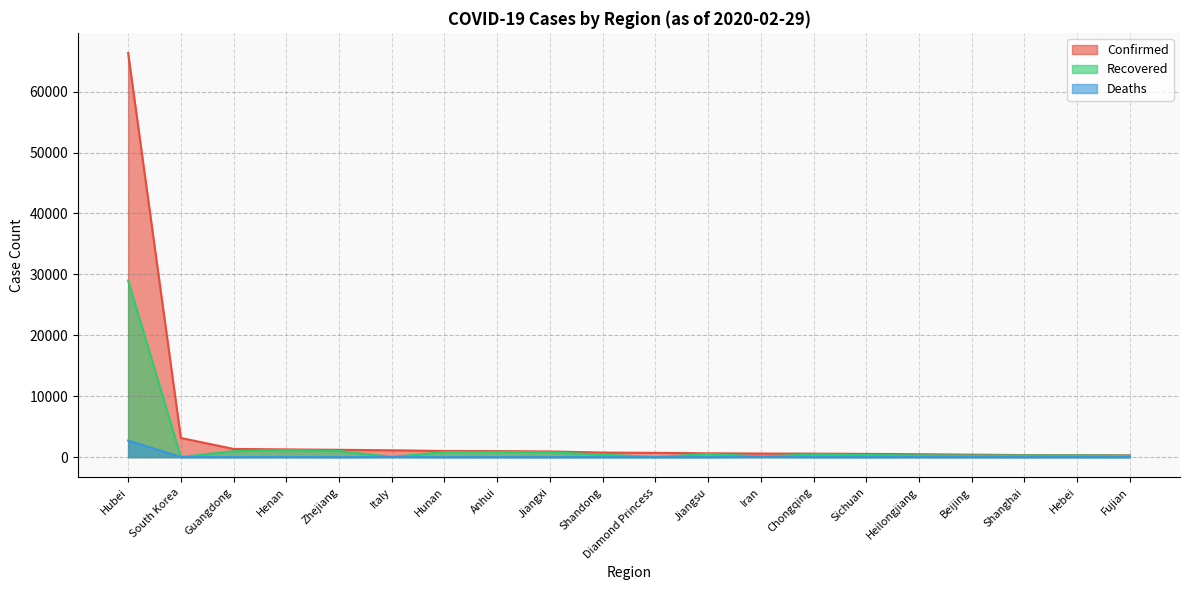

How many data points in Recovered are above 421?

9